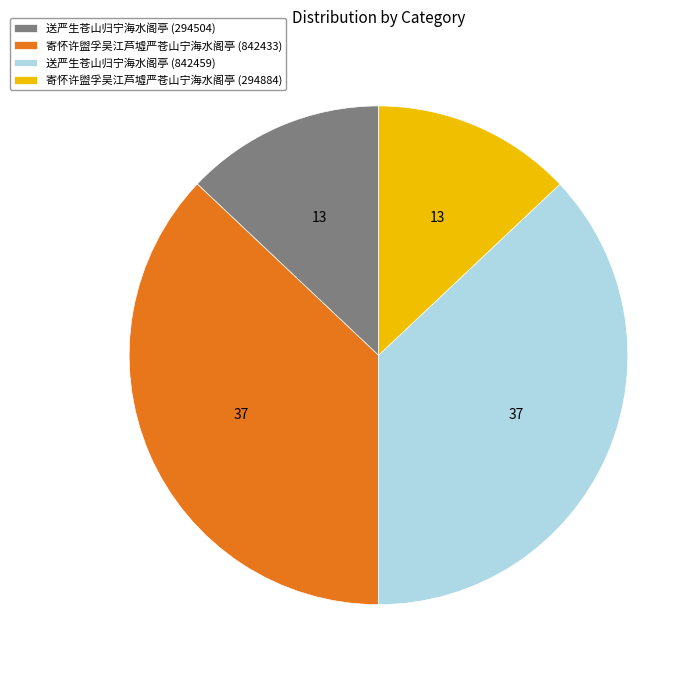

Is there any slice that represents more than half of the pie?

No